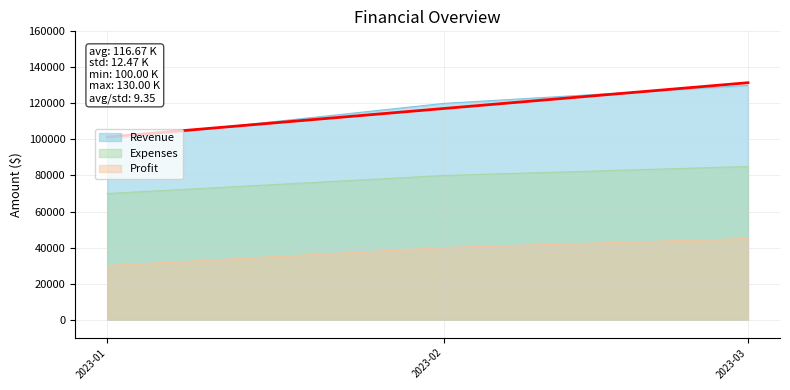

List the labels in order of value, smallest first.

2023-01, 2023-02, 2023-03